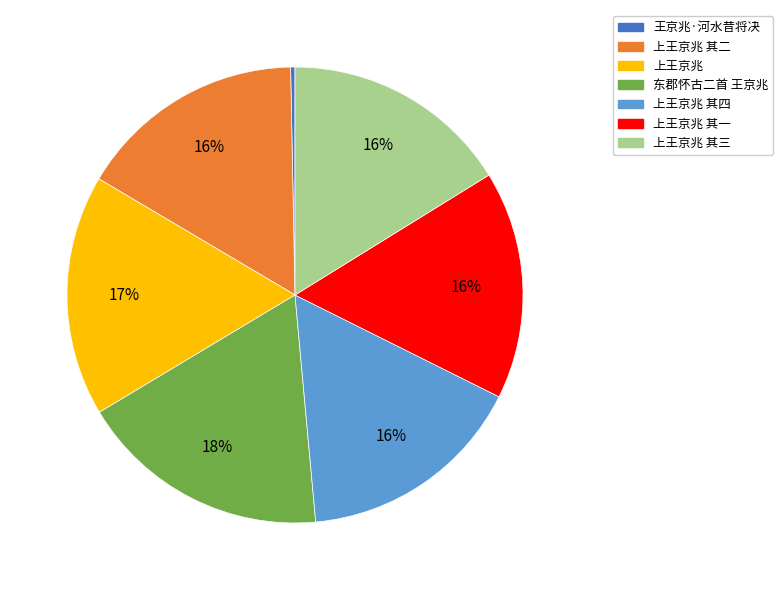

What is the smallest slice in the pie chart?

王京兆·河水昔将决